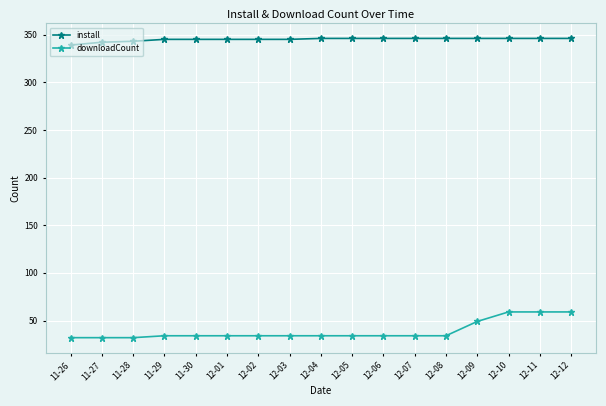

What position from the right is 12-08?

5